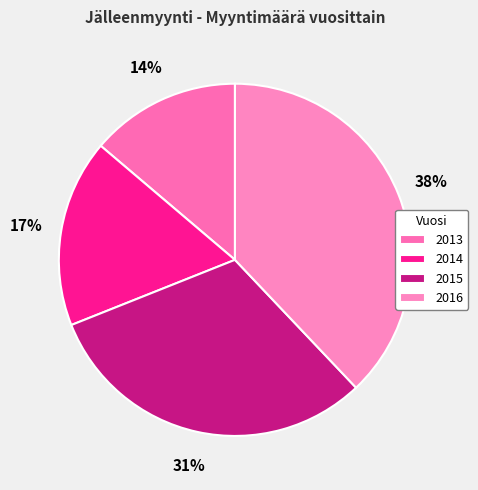

True or false: 2014 accounts for 5% of the total.

False